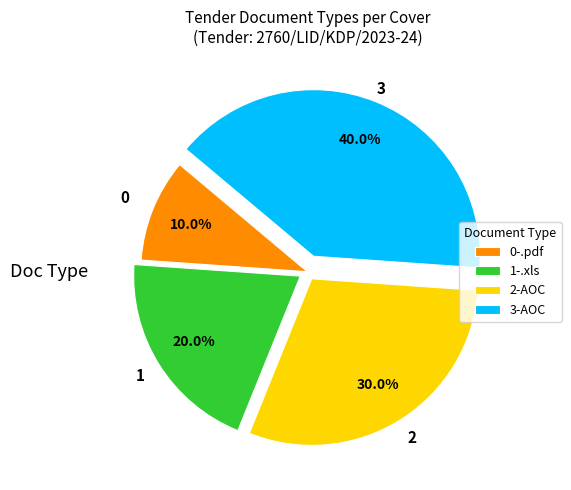

What is the ratio of the value at 0-.pdf to the value at 2-AOC?

0.3